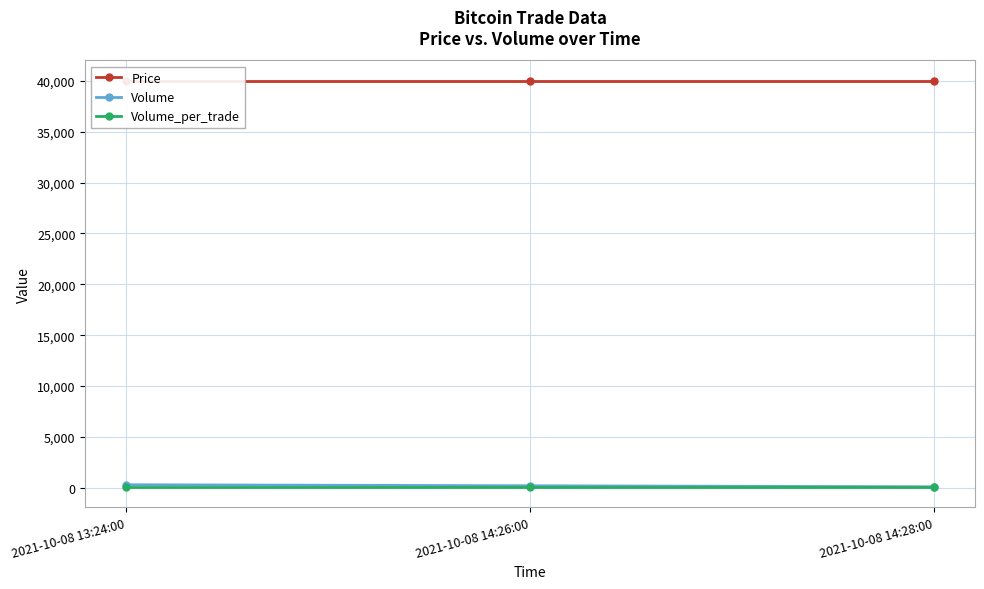

What is the minimum value for Price?

40000